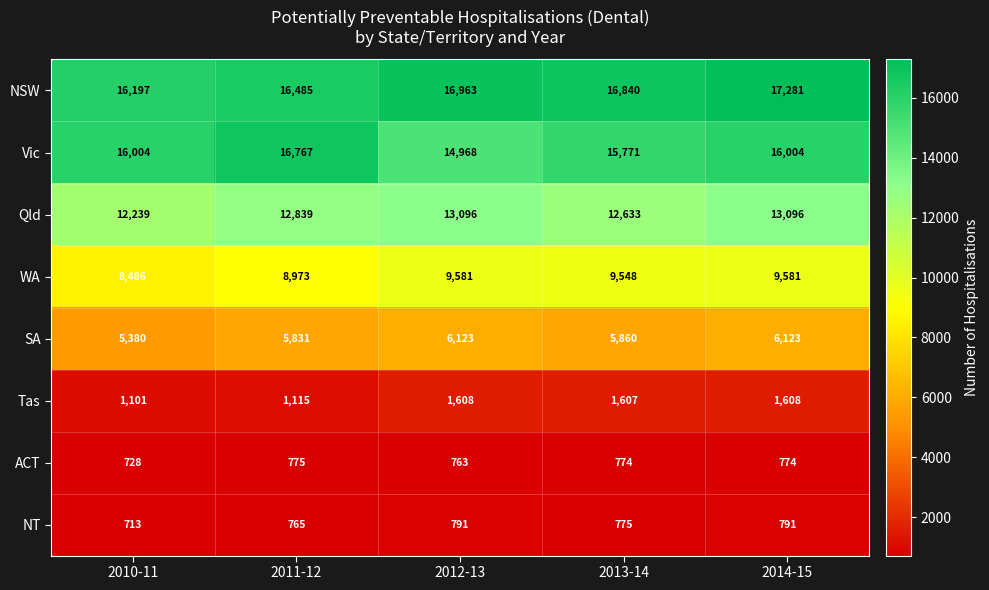

Where is Qld nearest to the value 12667?

2013-14